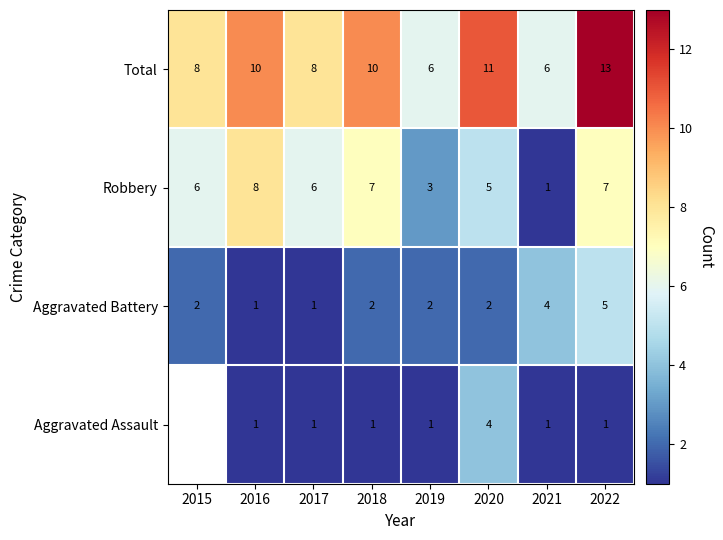

What value does the Total series have at 2020?

11